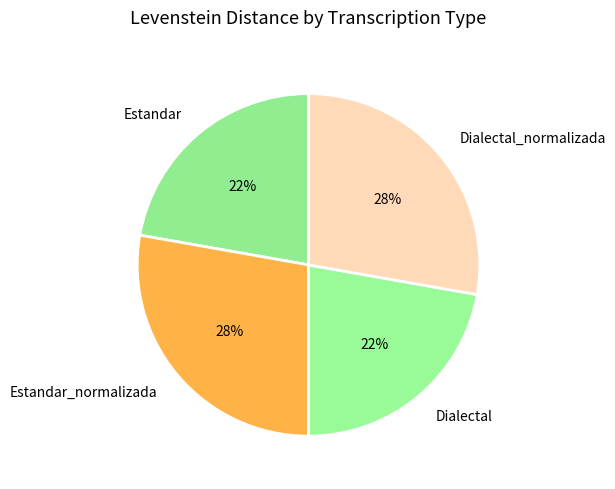

How many slices are in this pie chart?

4